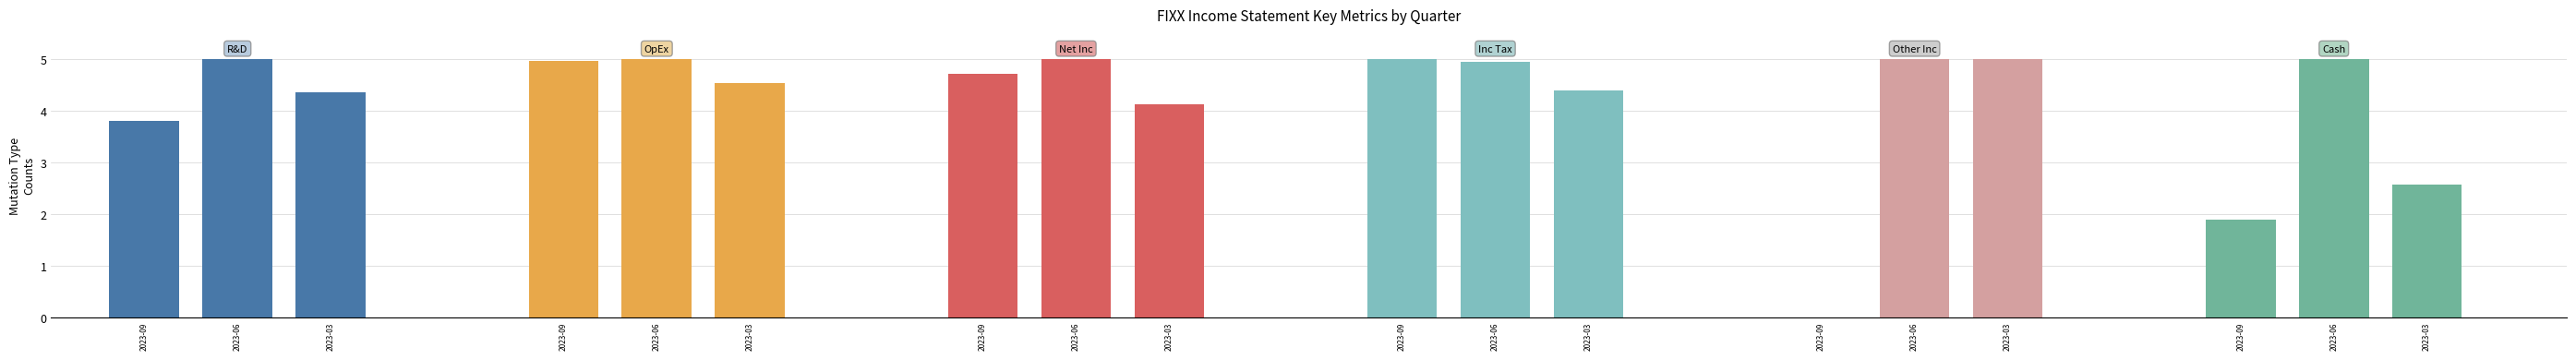

Which has a higher value, 2023-03 or 2023-09?

2023-03